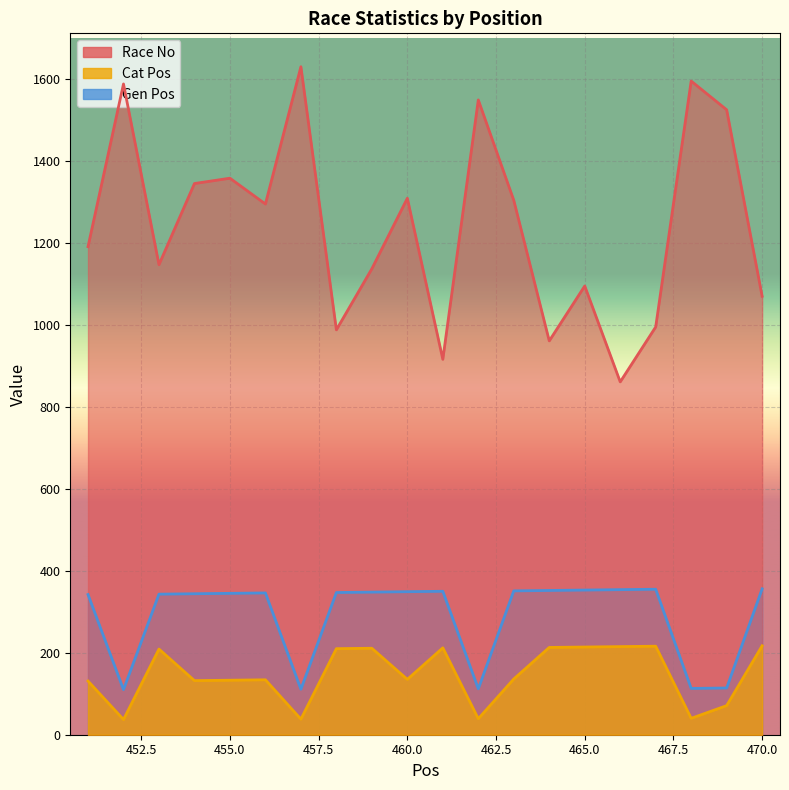

How many data points in Race No are above 1295?

9